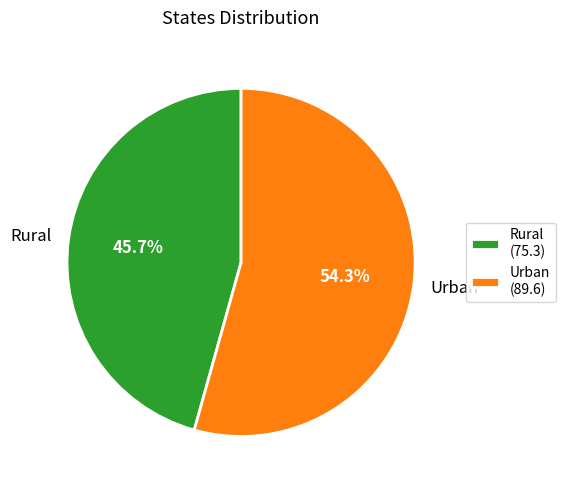

Combined, do Urban and Rural account for over 50%?

Yes